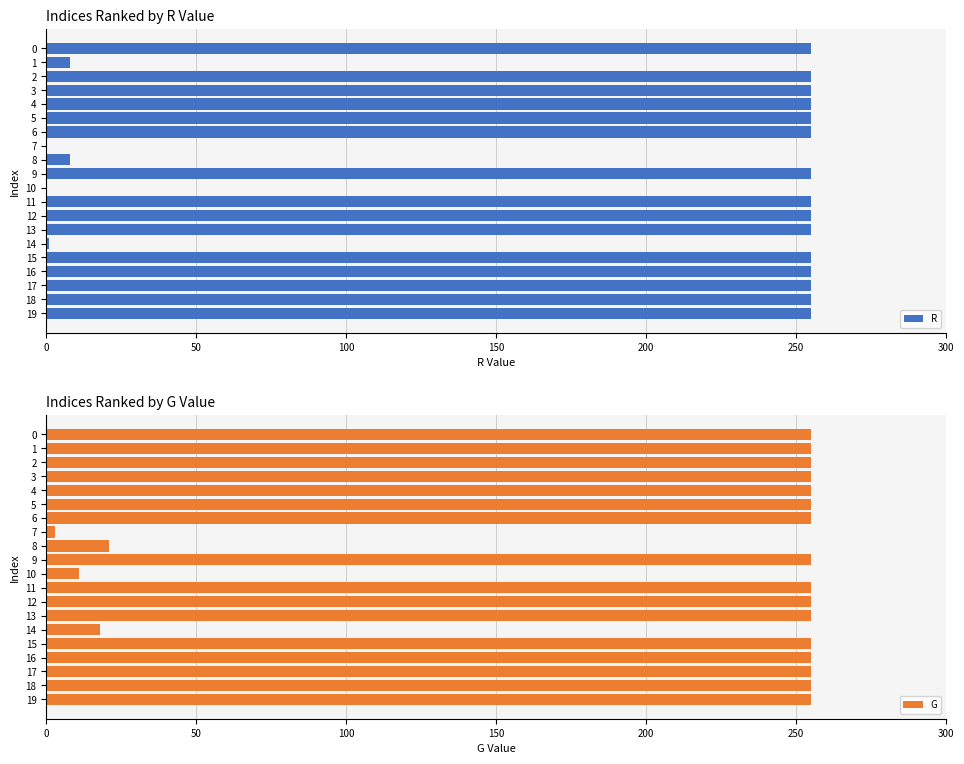

What is the difference between the maximum and minimum values in the G series?

252